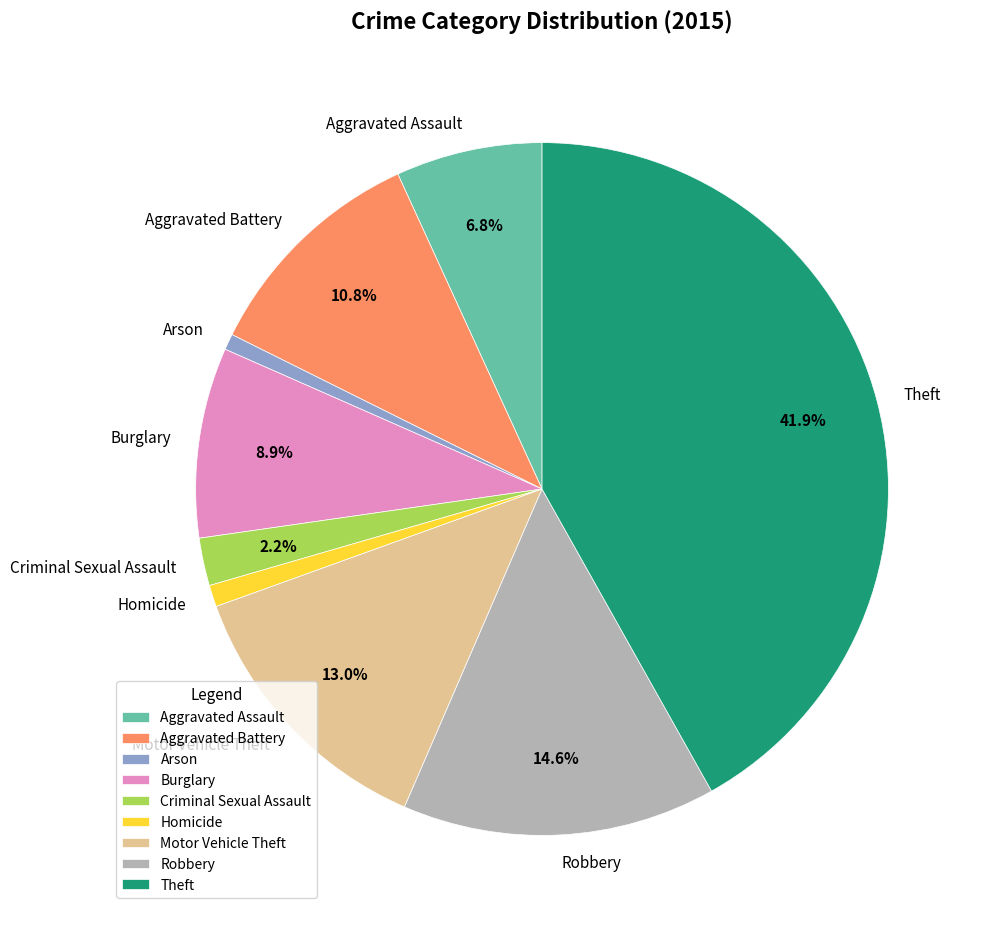

How many segments does this pie chart have?

9